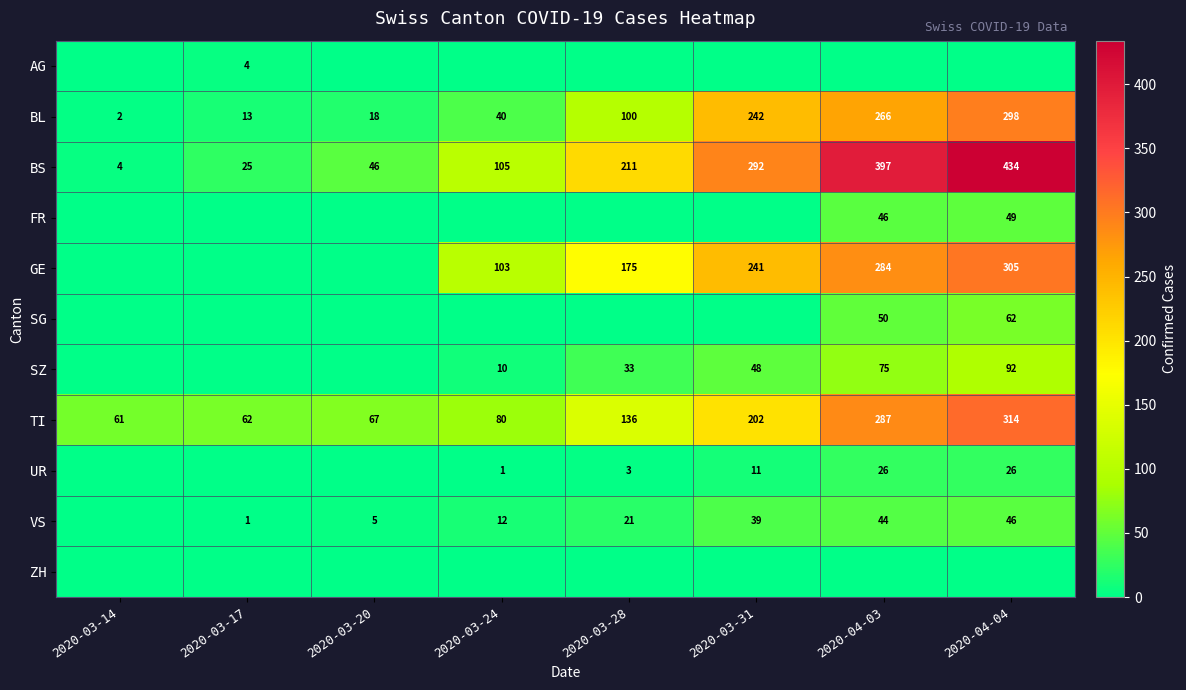

Which series changed the most between 2020-03-28 and 2020-03-31?

BL